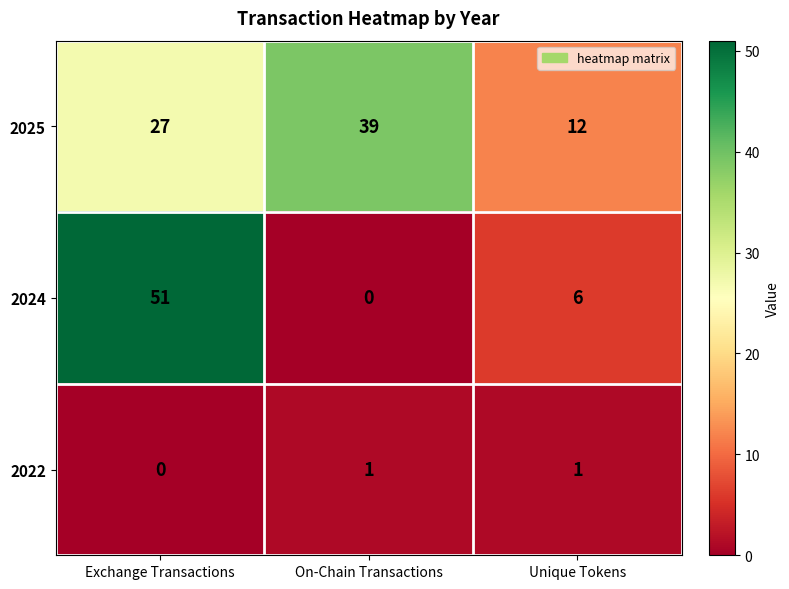

At which category does the chart reach its peak across all series?

Exchange Transactions